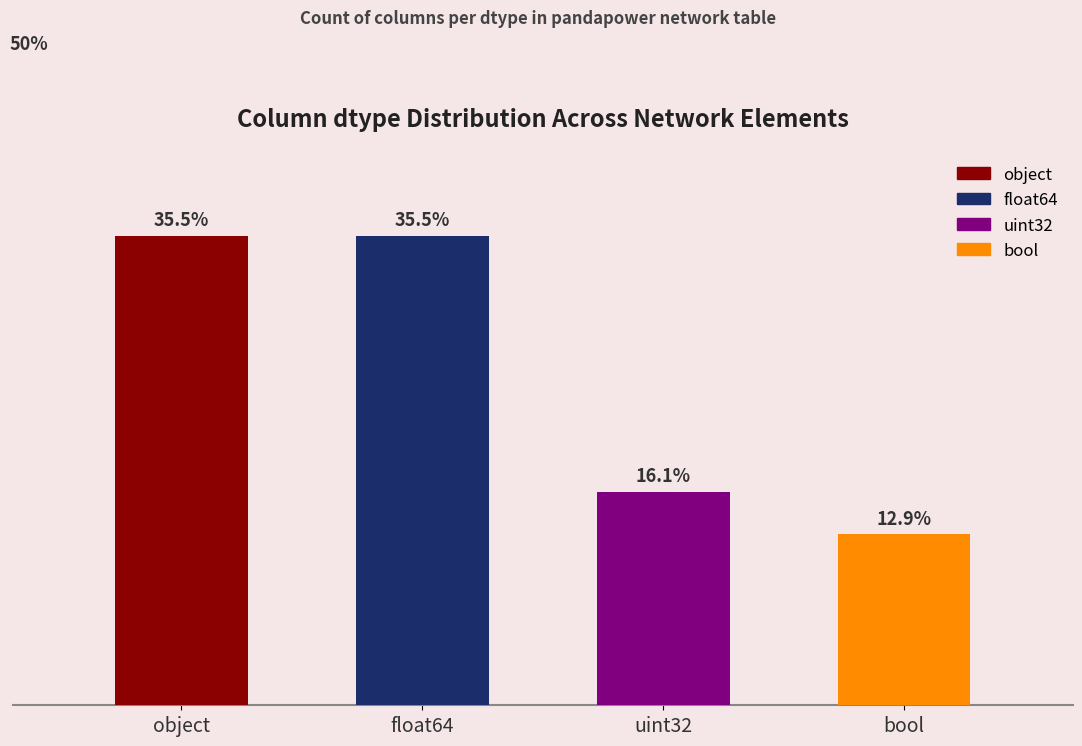

Between bool and uint32, which is larger?

uint32